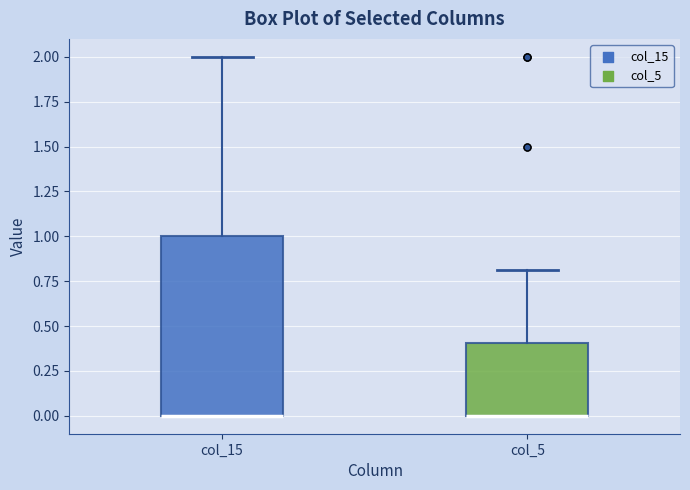

Reading left to right, transcribe this box plot: for each box, give where its median line is, the range the box spans, and where its two whiskers end, as read against the y-axis. The values are not printed on the chart, so give them approximately, as read against the axis.

col_15: median 0.0 (drawn on the box's lower edge), box 0.0 to 1.0, whiskers 0.0 to 2.0
col_5: median 0.0 (drawn on the box's lower edge), box 0.0 to 0.4, whiskers 0.0 to 0.8